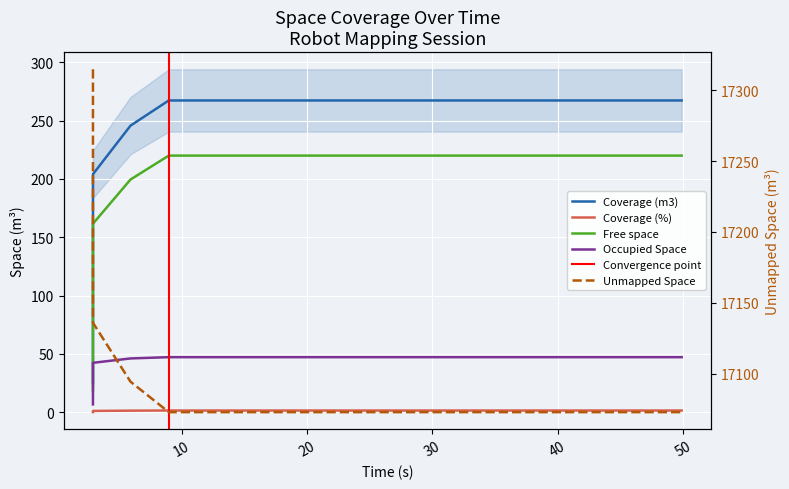

True or false: Unmapped Space and Coverage (%) cross at least once.

False